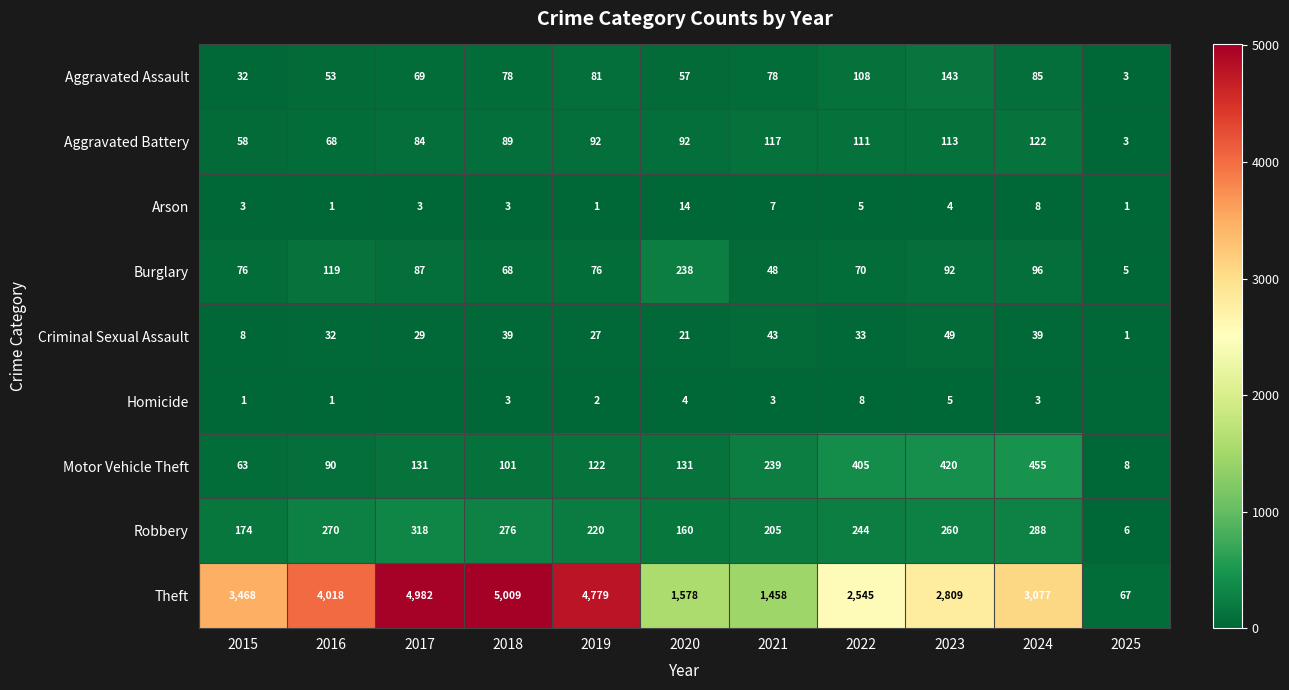

At which label is Criminal Sexual Assault closest to 25?

2019